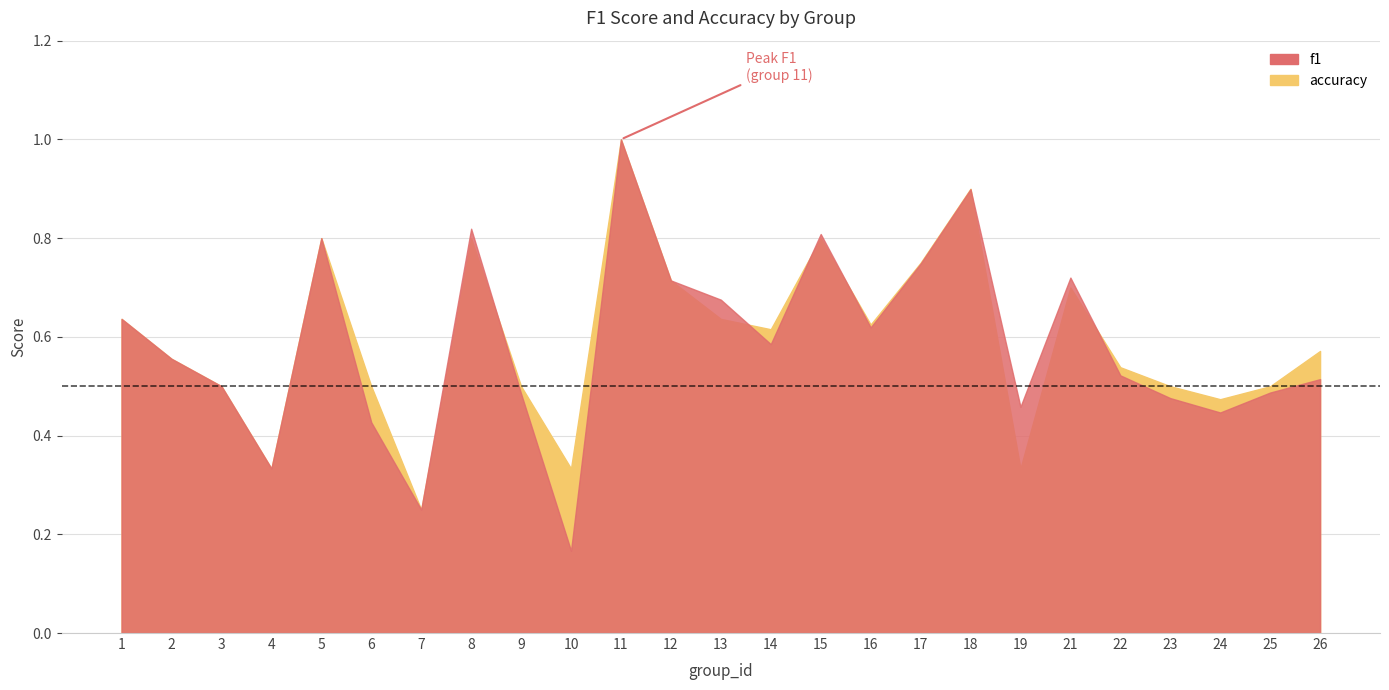

How many intersections are there between f1 and accuracy?

6